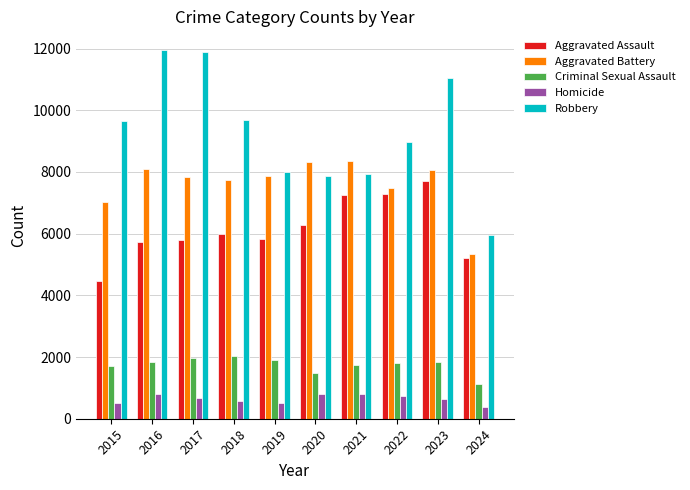

What is the average value of the Robbery series?

9292